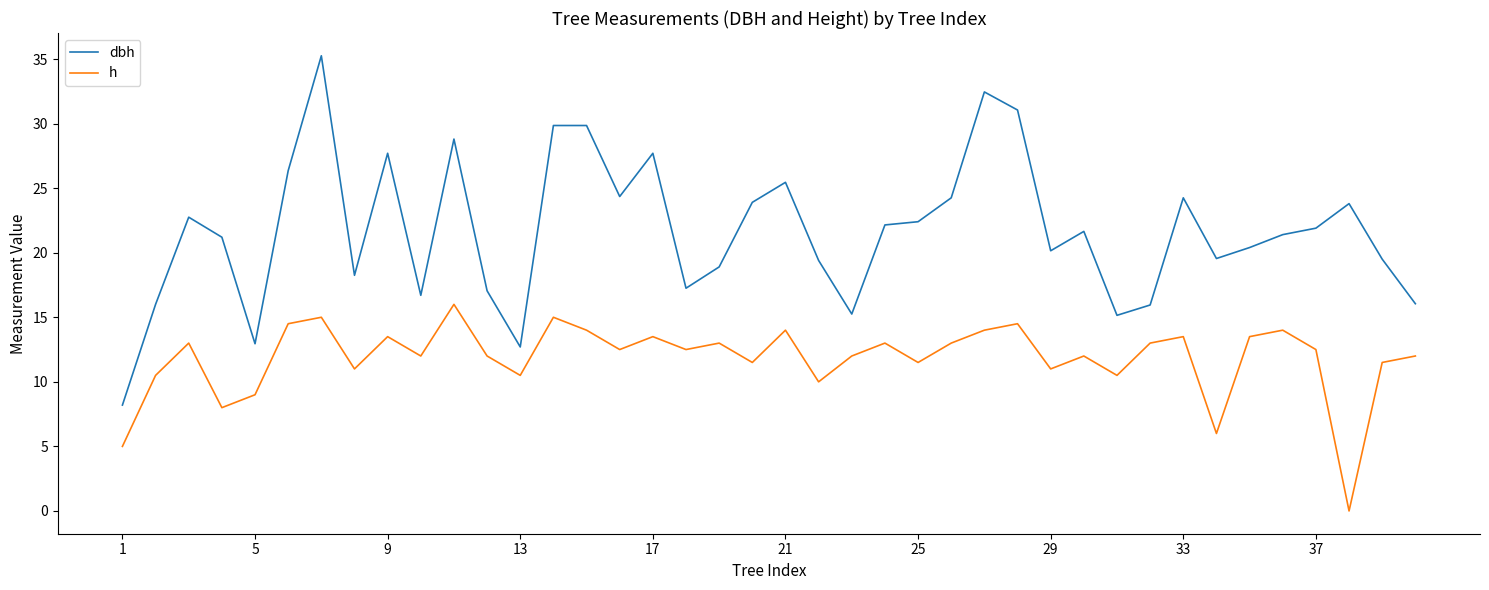

True or false: h and dbh cross at least once.

False